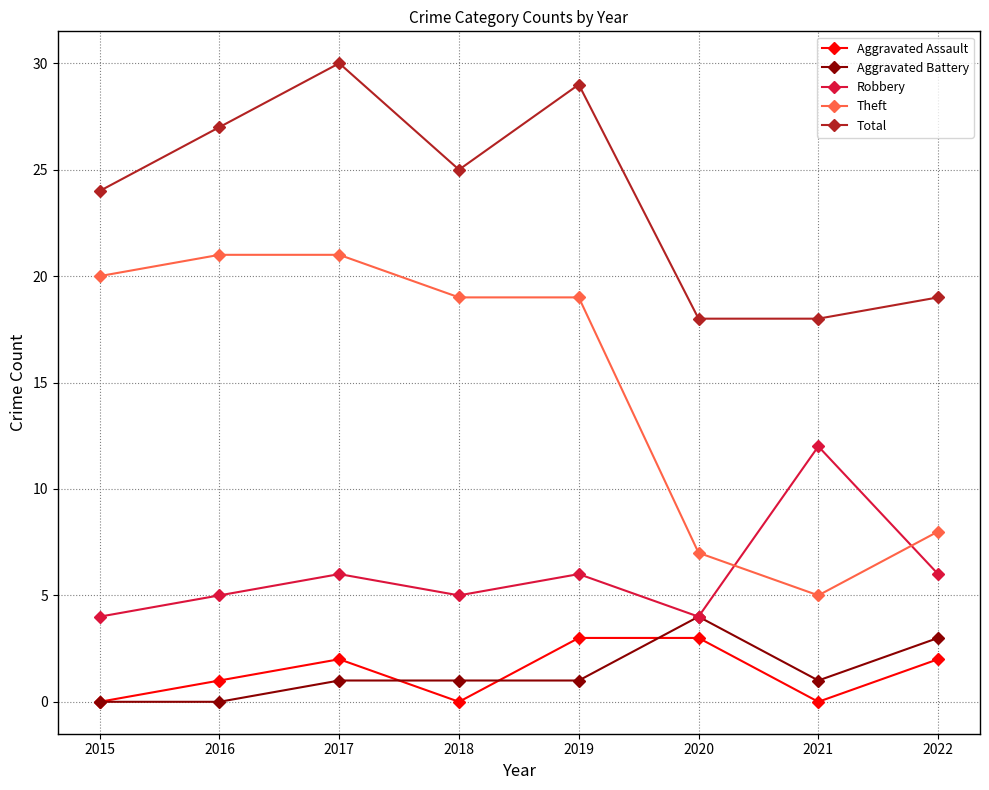

True or false: Robbery and Total intersect in this chart.

False